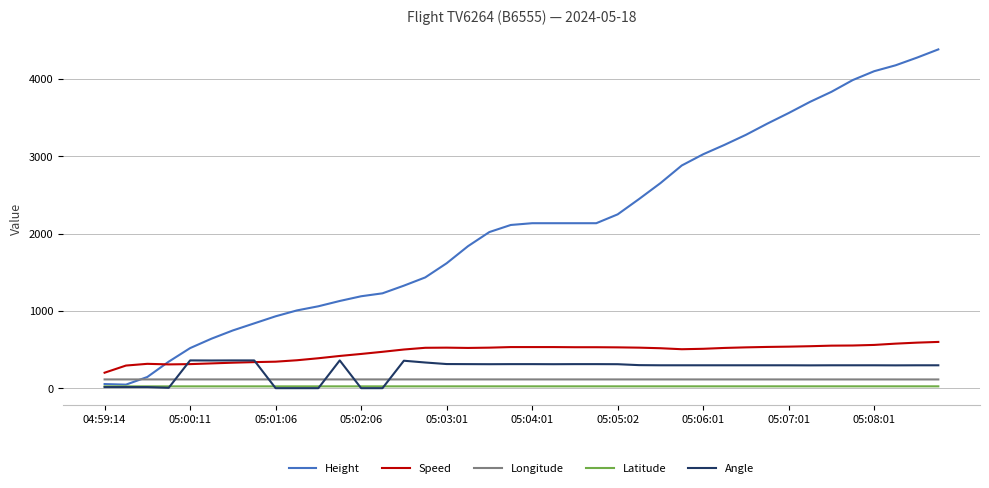

How many lines are shown in the chart?

5